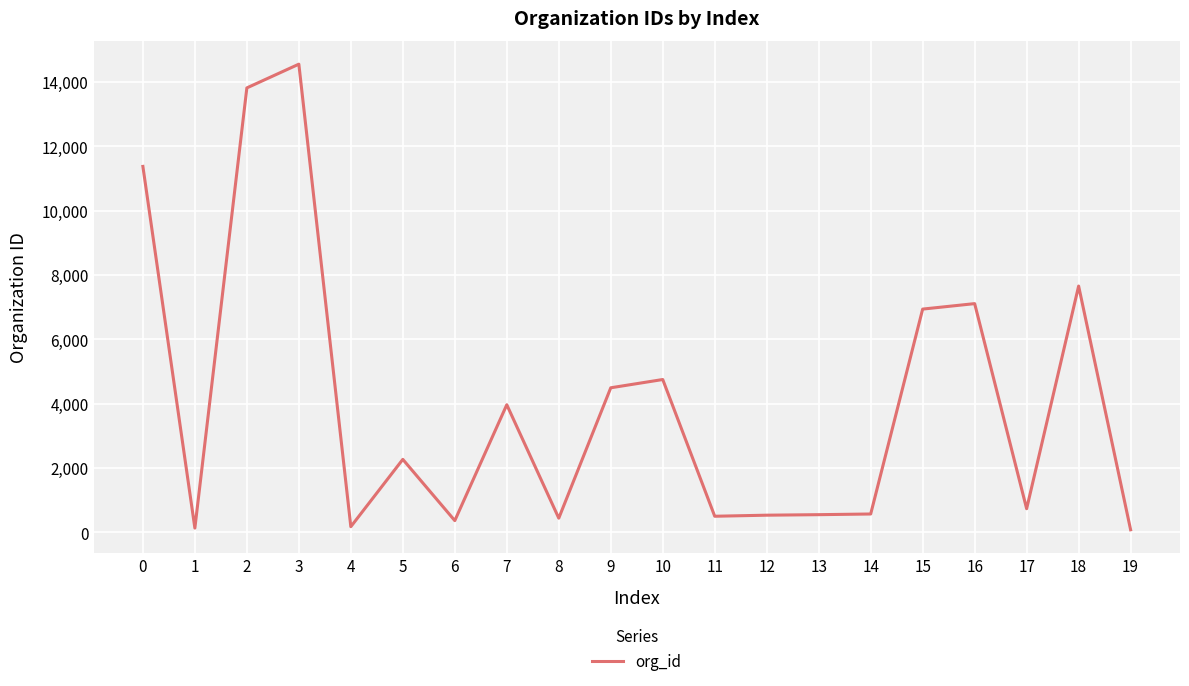

How many lines are shown in the chart?

1